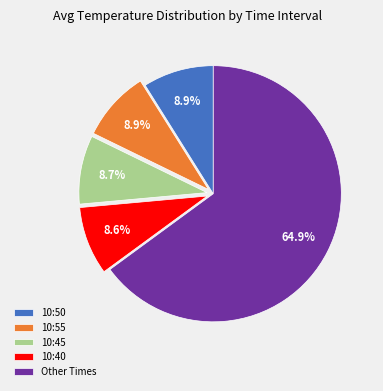

Approximately how many times larger is the value at 10:55 compared to 10:40?

1.0